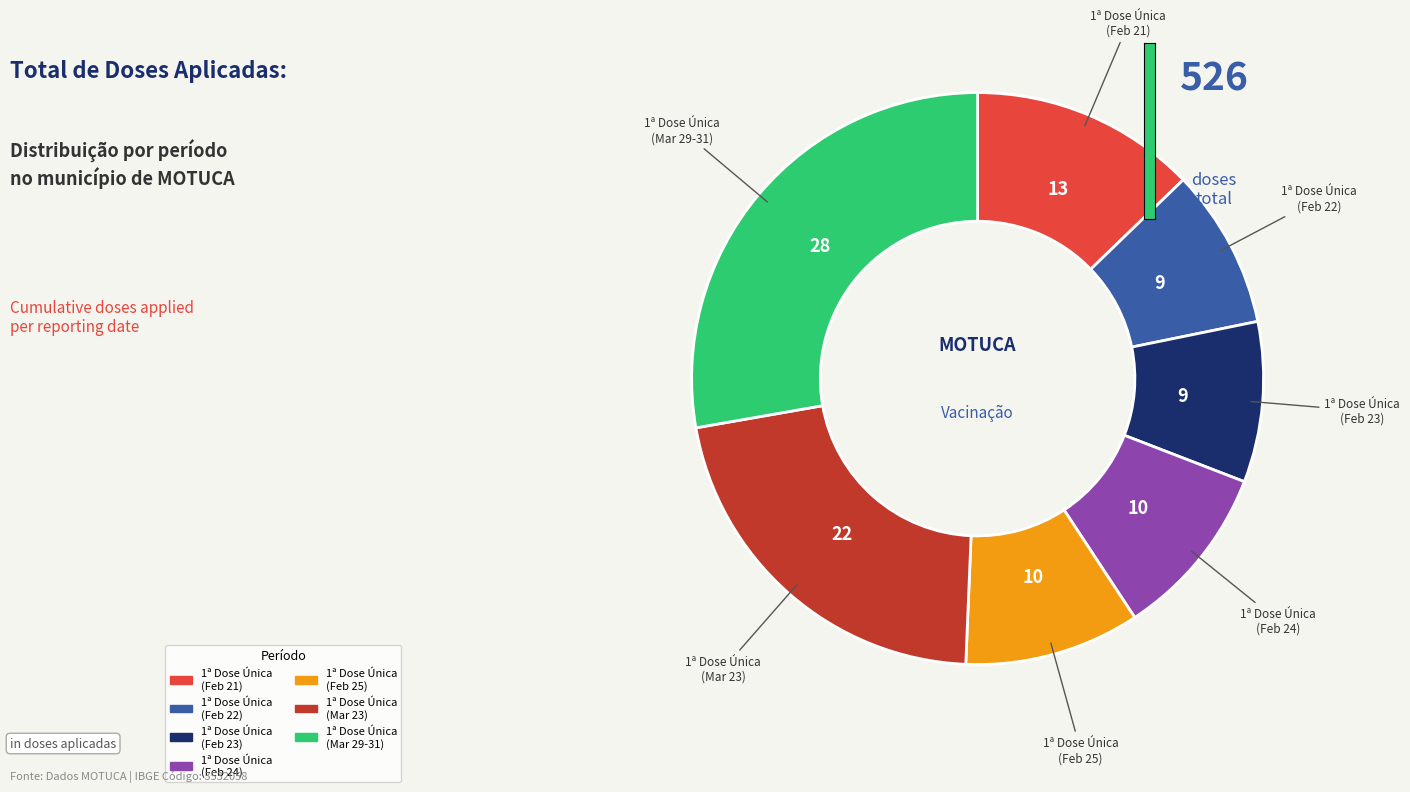

Does any single category account for the majority?

No